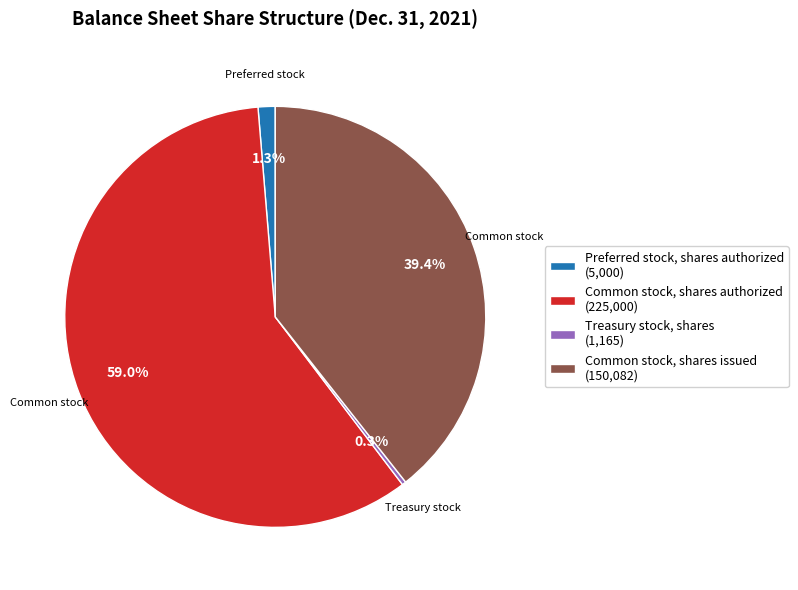

Do Common stock, shares issued (150,082) and Preferred stock, shares authorized (5,000) together represent more than half of the pie?

No